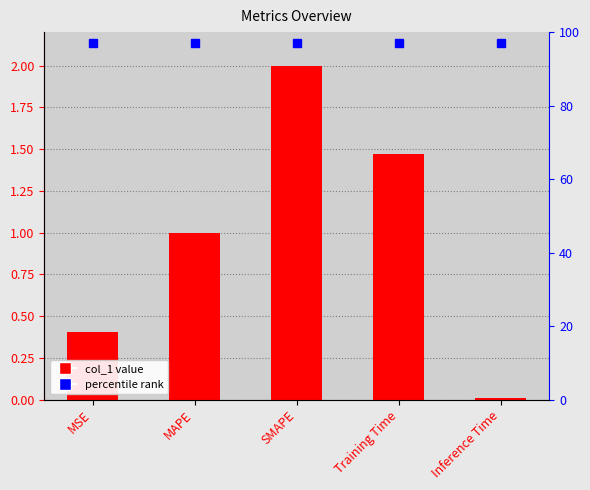

Reading left to right, what are all the values shown in this chart?

MSE=0.4	MAPE=1.0	SMAPE=2.0	Training Time=1.5	Inference Time=0.0